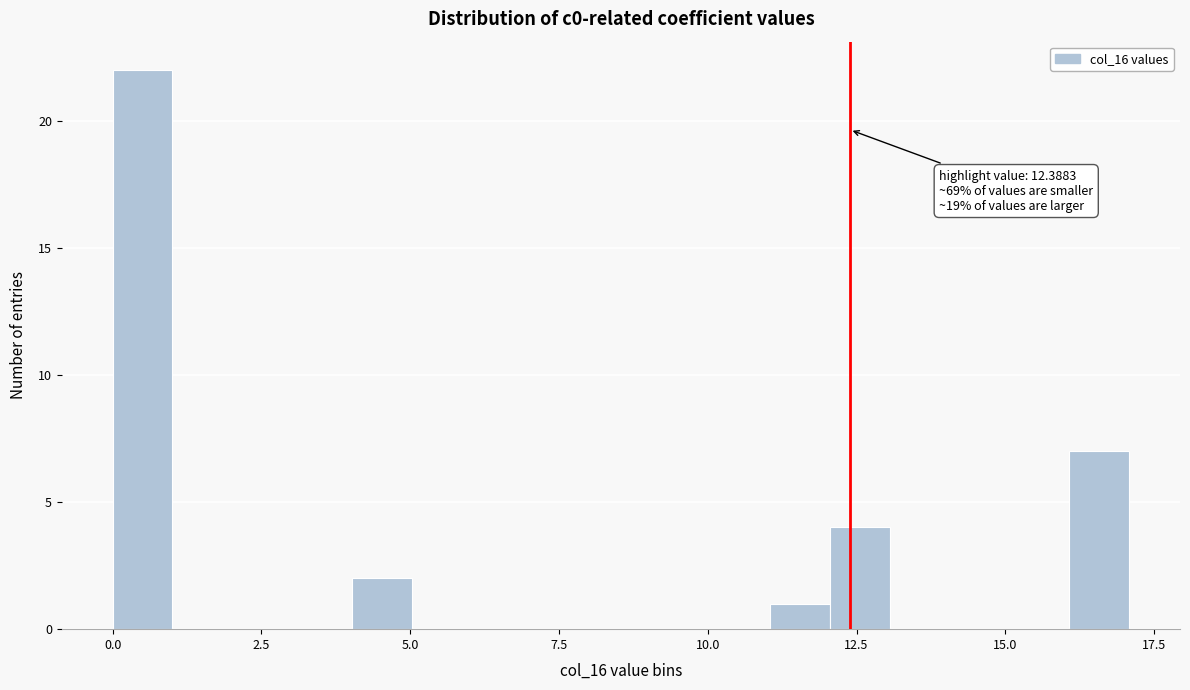

Around what value on the x-axis is the tallest bar? Give the approximate position of its centre, as read against the axis.

0.5